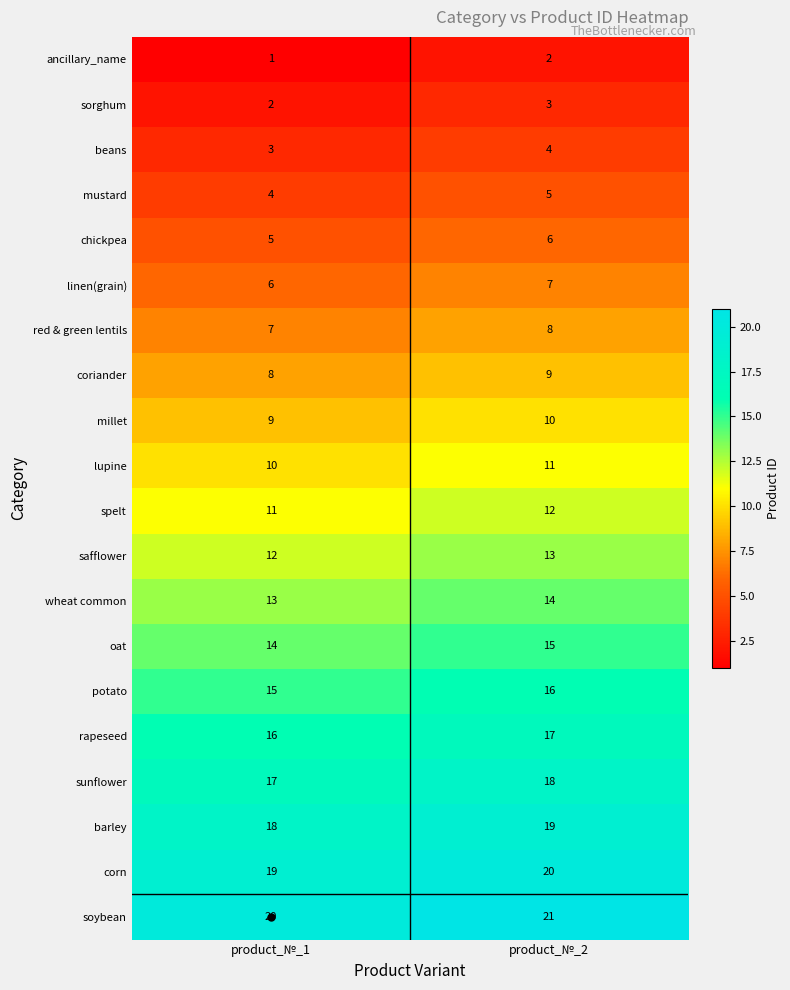

What is the sum of the spelt values at product_№_2 and product_№_1?

23